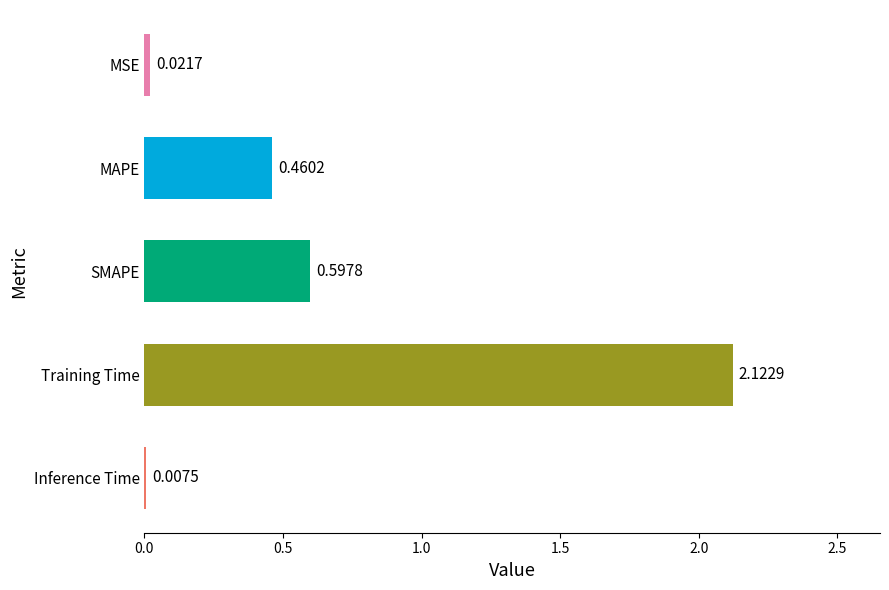

Which category has the highest value across all series?

Training Time